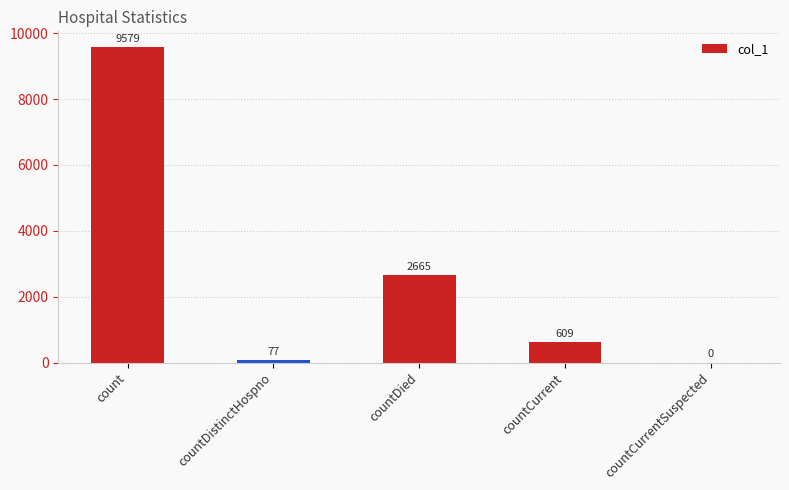

Reading left to right, transcribe all the data shown in this chart.

count=9579	countDistinctHospno=77	countDied=2665	countCurrent=609	countCurrentSuspected=0